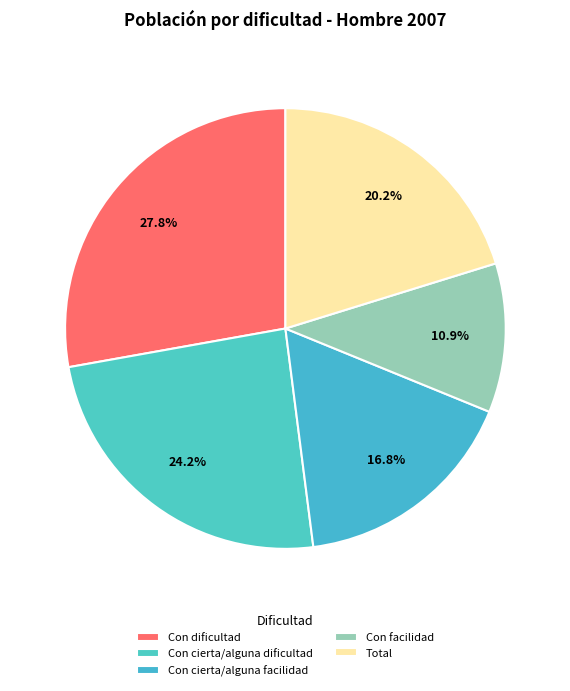

How many segments does this pie chart have?

5